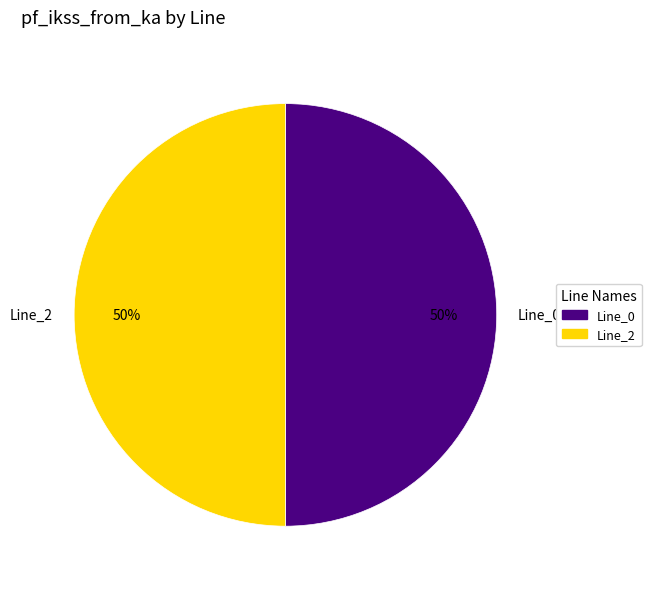

How many slices are in this pie chart?

2